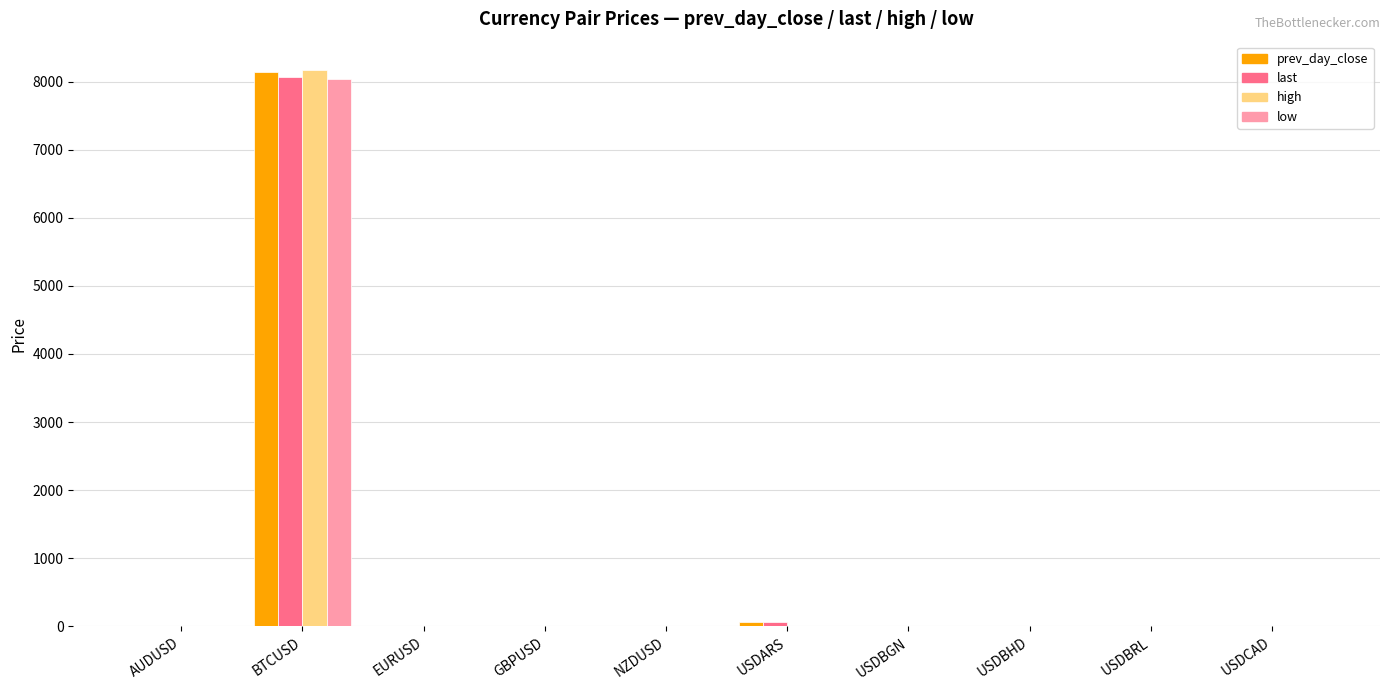

What is the sum of all prev_day_close values?

8213.9